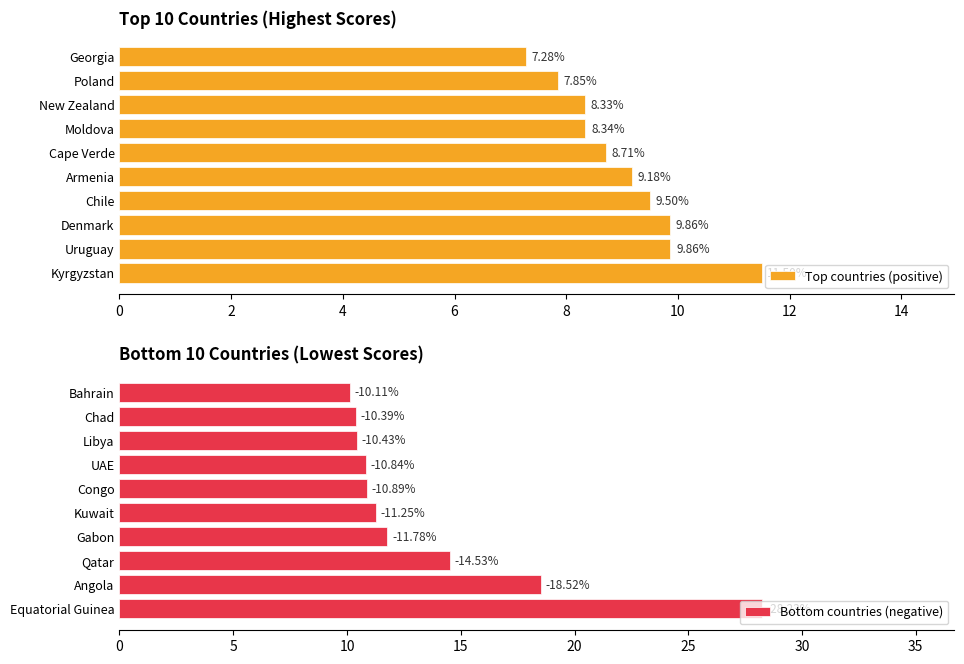

How many distinct data groups are displayed?

2